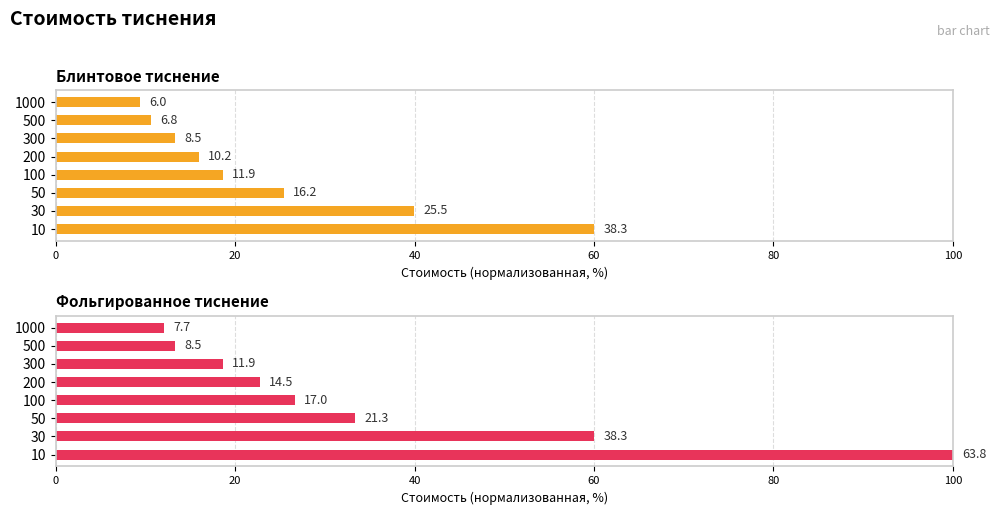

How many values in the Блинтовое тиснение series exceed 18?

4